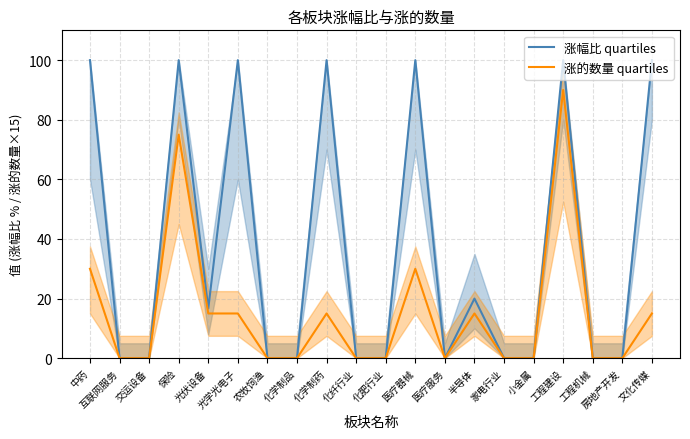

Where is 涨幅比 quartiles nearest to the value 50?

半导体